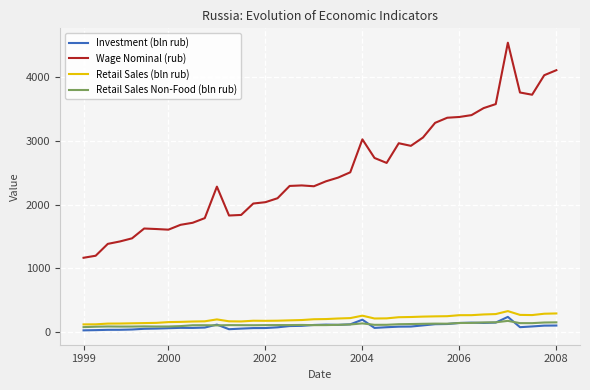

Does the chart display data point markers on the line(s)?

No